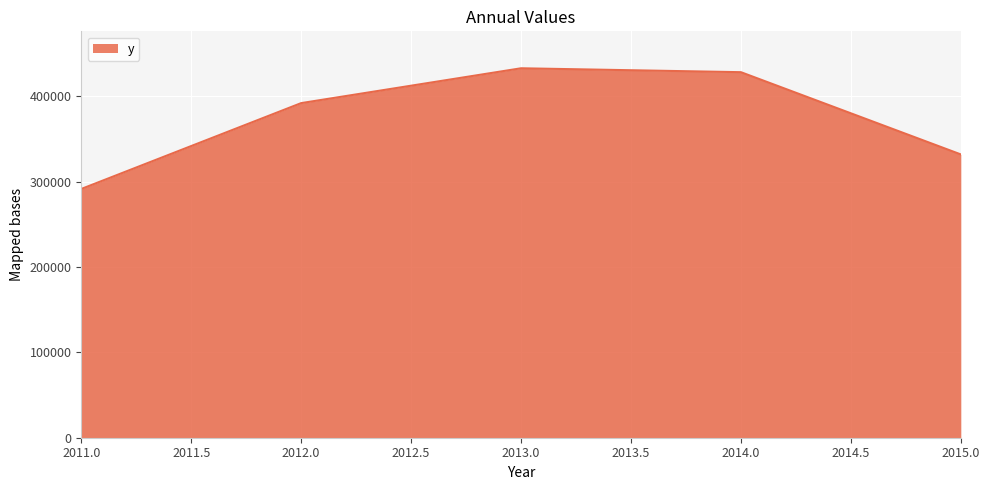

Which has a higher value, 2013.0 or 2011.0?

2013.0